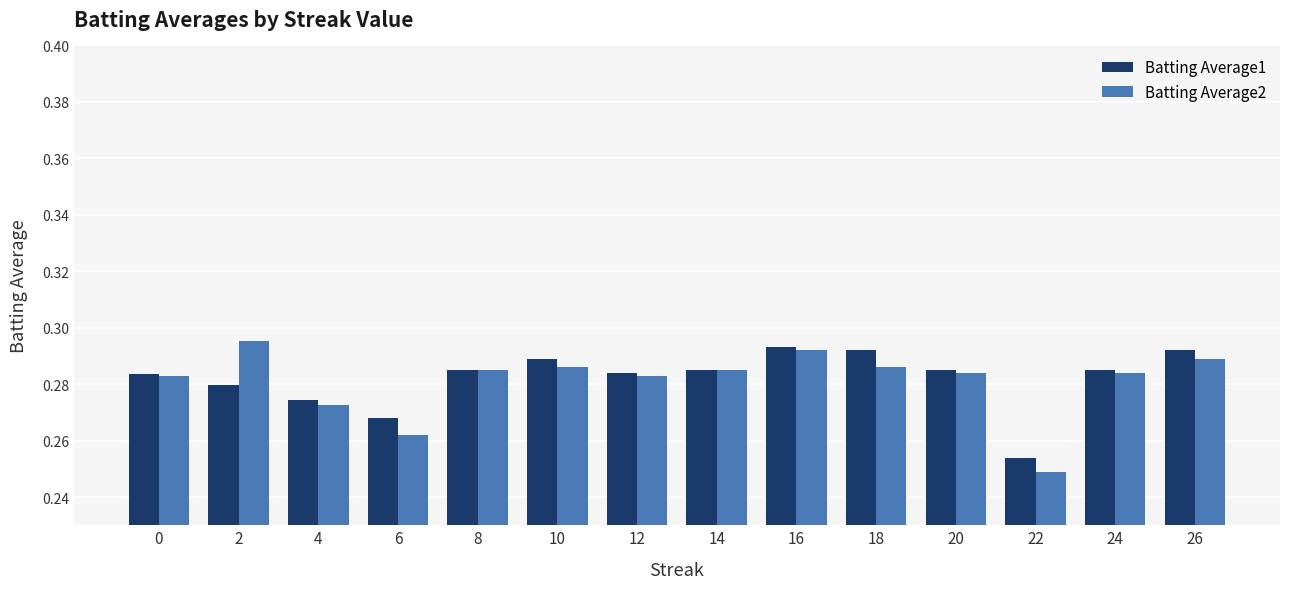

At how many categories does at least one series exceed 0?

14